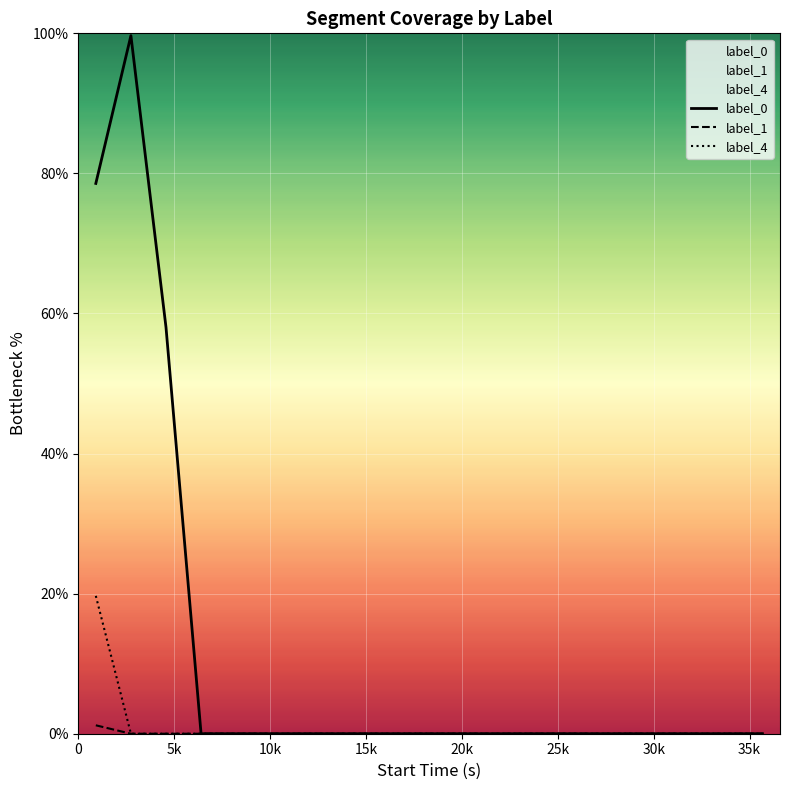

List the series in order of their peak value, highest first.

label_0, label_4, label_1